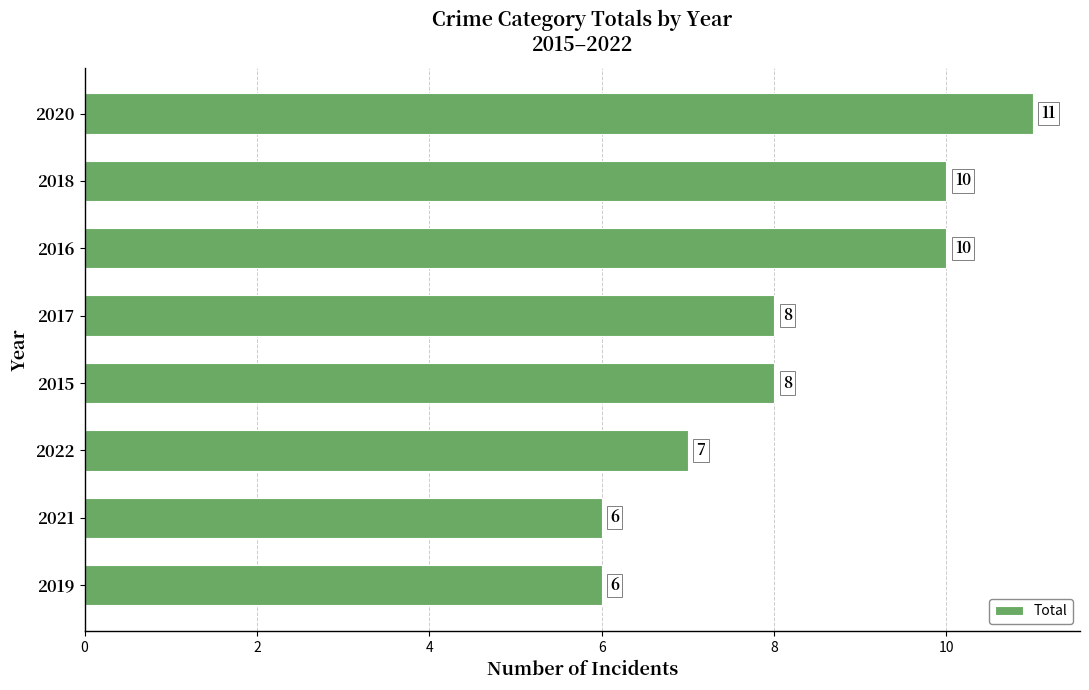

What is the label of the 1st bar from the top?

2020